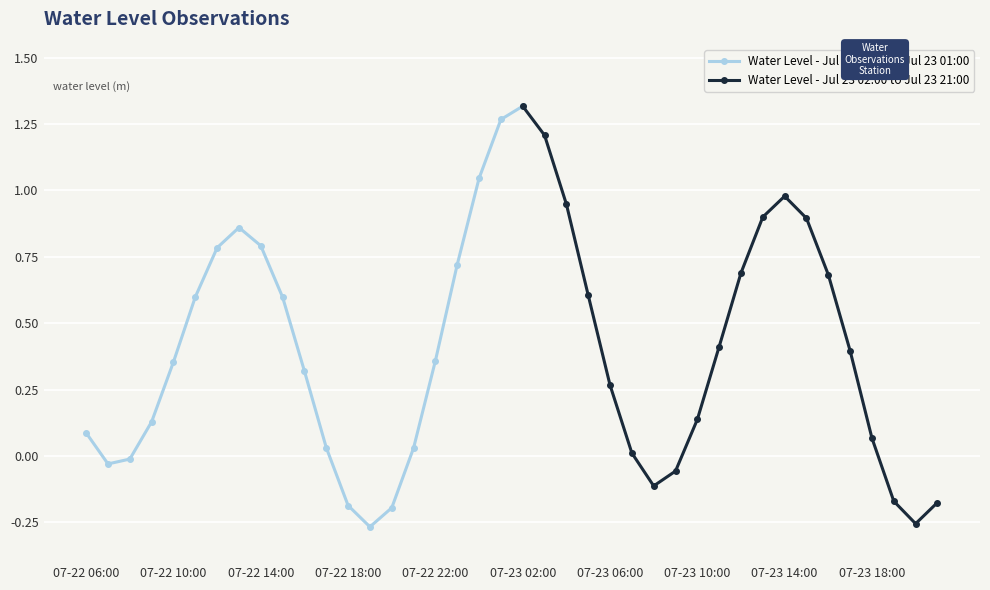

Which category has the highest value across all series?

07-23 02:00